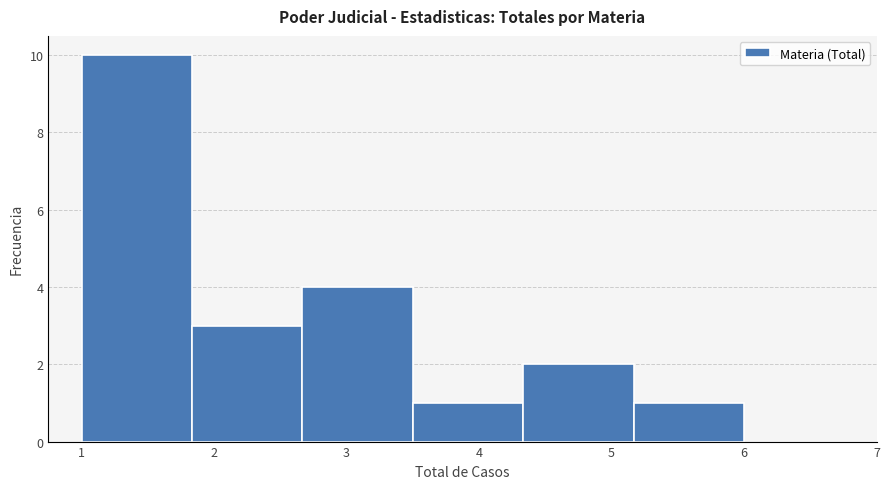

What is the height of the bar covering 1.0 to 1.8 on the x-axis? Neither the bar edges nor the heights are printed on the chart, so give them approximately, as read against the axes.

10